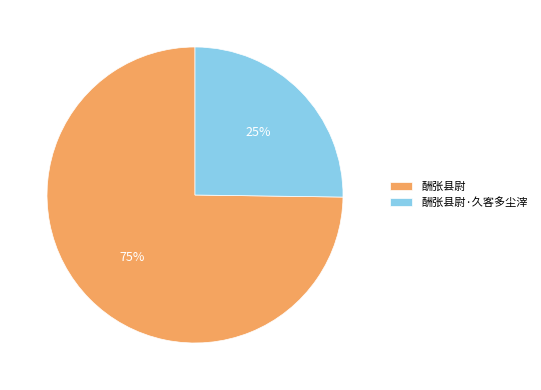

Is it true that 酬张县尉·久客多尘滓 is 25% of the pie?

True